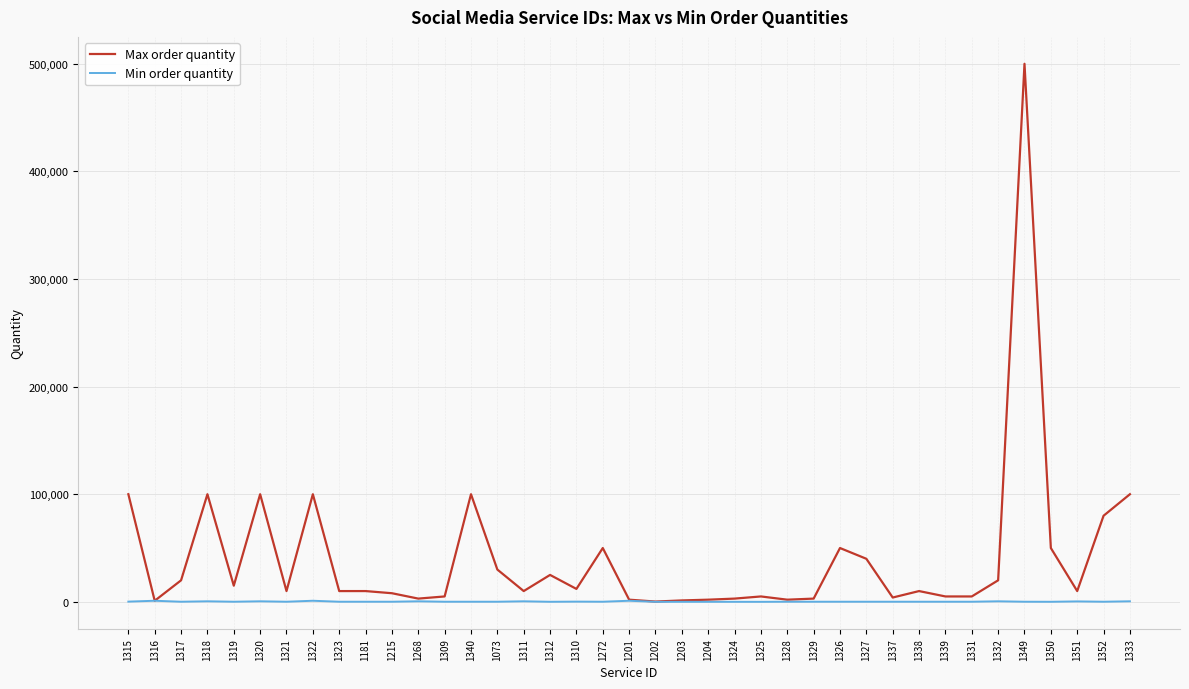

At which category is the sum across all series the highest?

1349